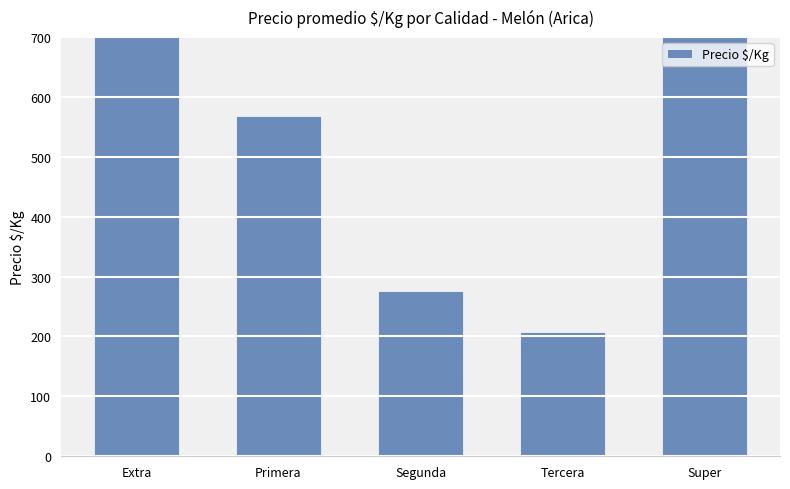

What is the value of the 4th bar from the left?

208